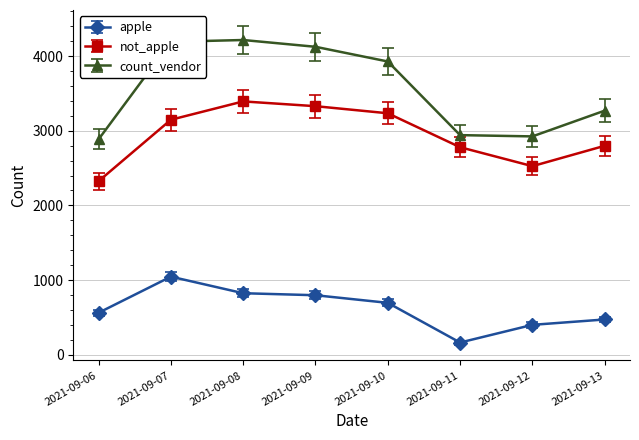

What is the highest value of the apple series?

1045